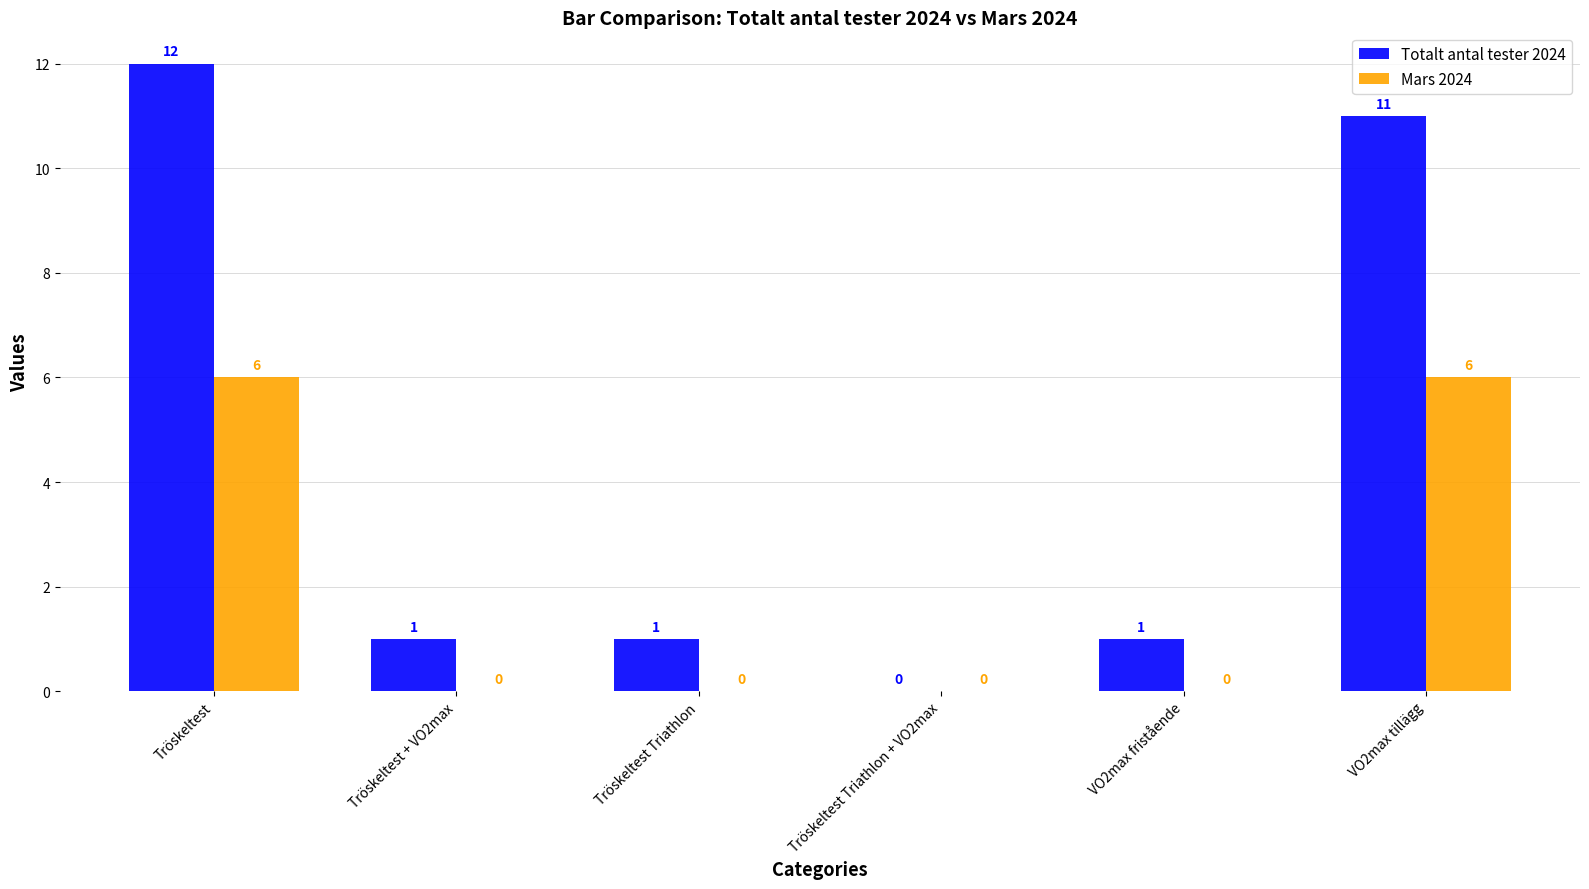

What is the sum of the Totalt antal tester 2024 values at VO2max tillägg and Tröskeltest + VO2max?

12